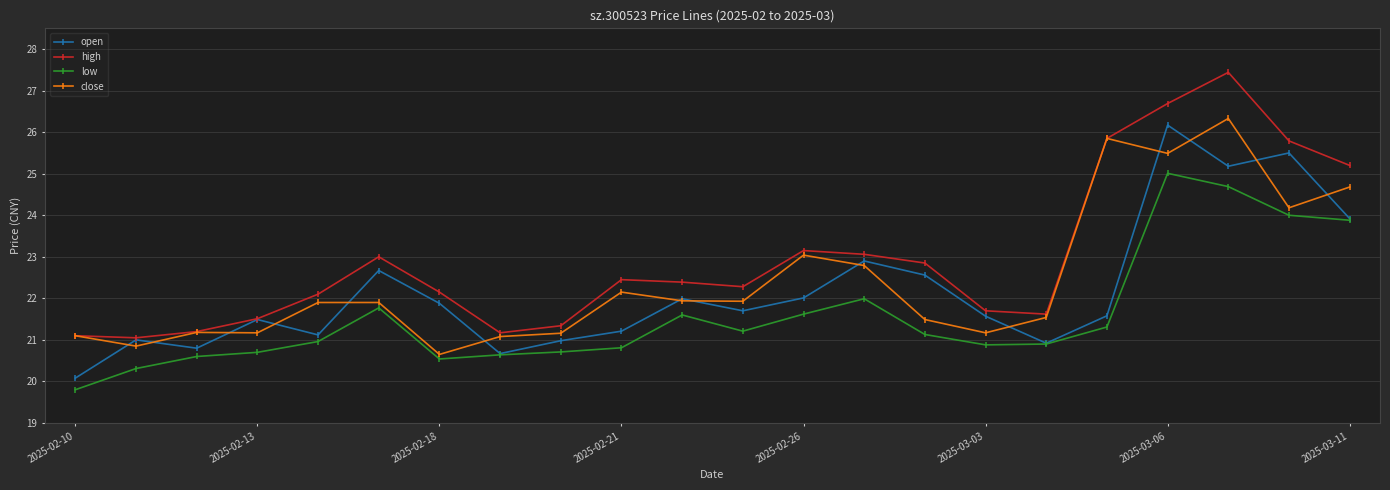

What is the value of the low point at the 19th from the left?

25.0